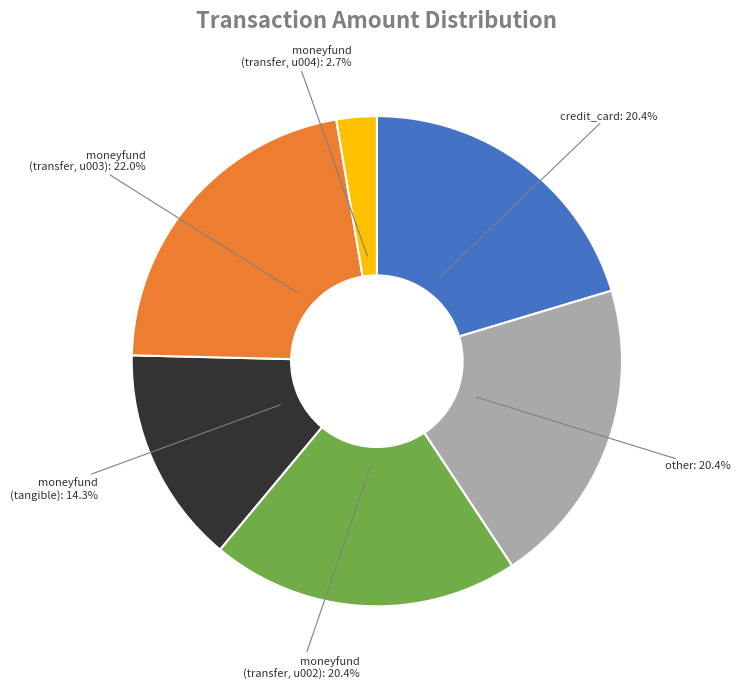

How many slices are in this pie chart?

6